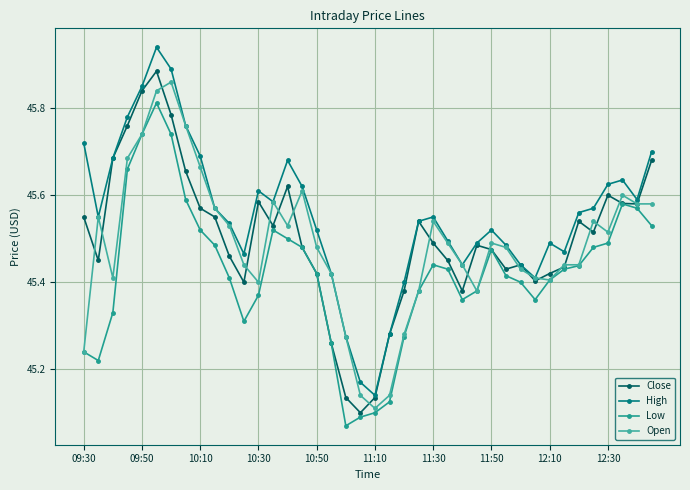

What is the maximum value for High?

45.9